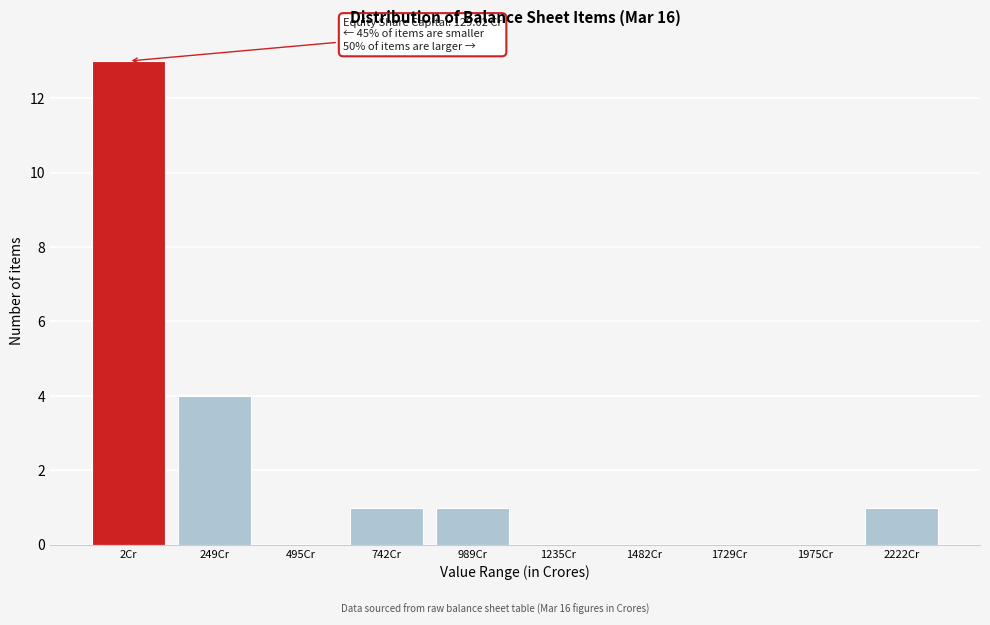

Reading left to right, transcribe all the data shown in this chart.

2Cr=13	249Cr=4	495Cr=0	742Cr=1	989Cr=1	1235Cr=0	1482Cr=0	1729Cr=0	1975Cr=0	2222Cr=1